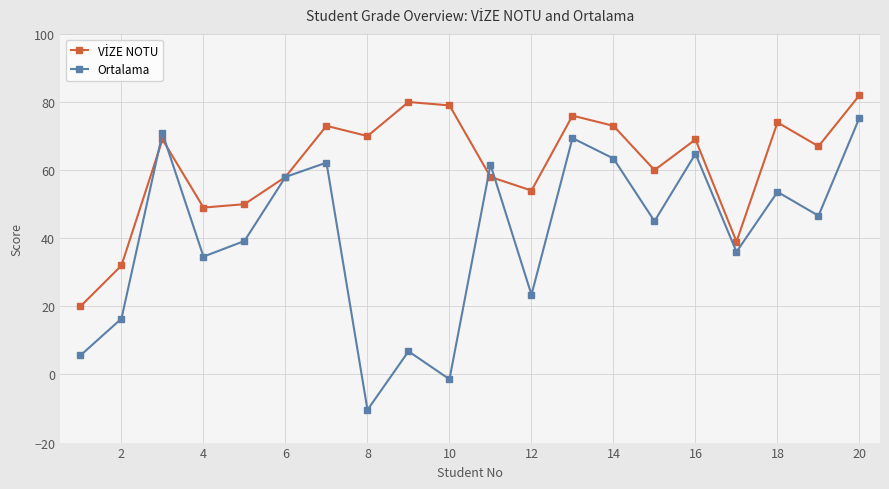

In Ortalama, how many points are higher than both neighbors (excluding endpoints)?

7